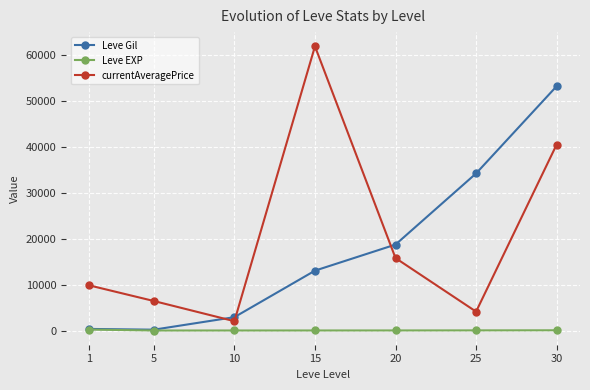

What are all the series names shown in the legend?

Leve Gil, Leve EXP, currentAveragePrice